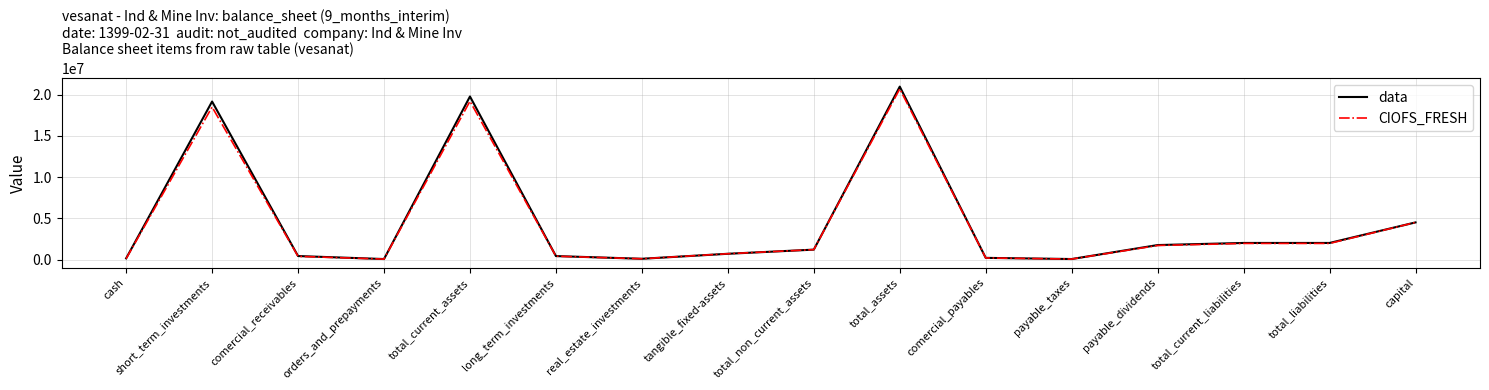

The CIOFS_FRESH series shows 1200000 at total_non_current_assets. True or false?

True